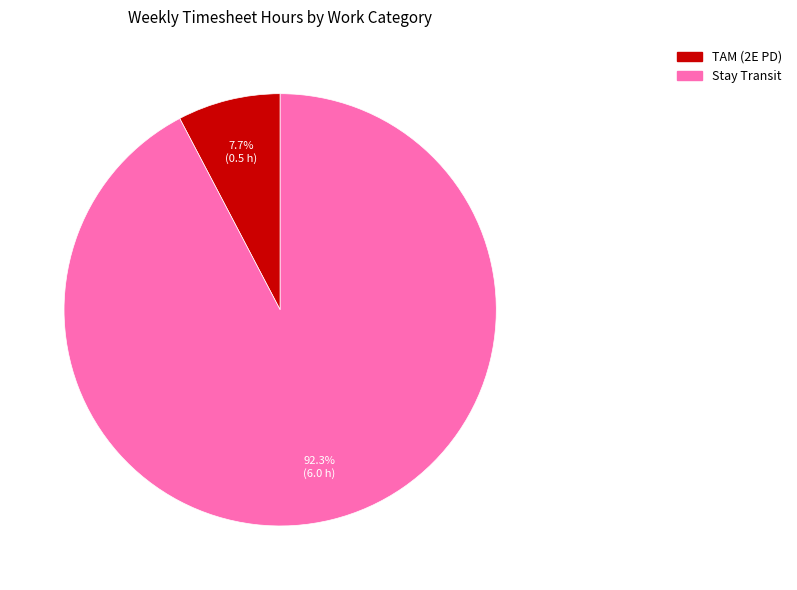

Is the sum of TAM (2E PD) and Stay Transit greater than half?

Yes